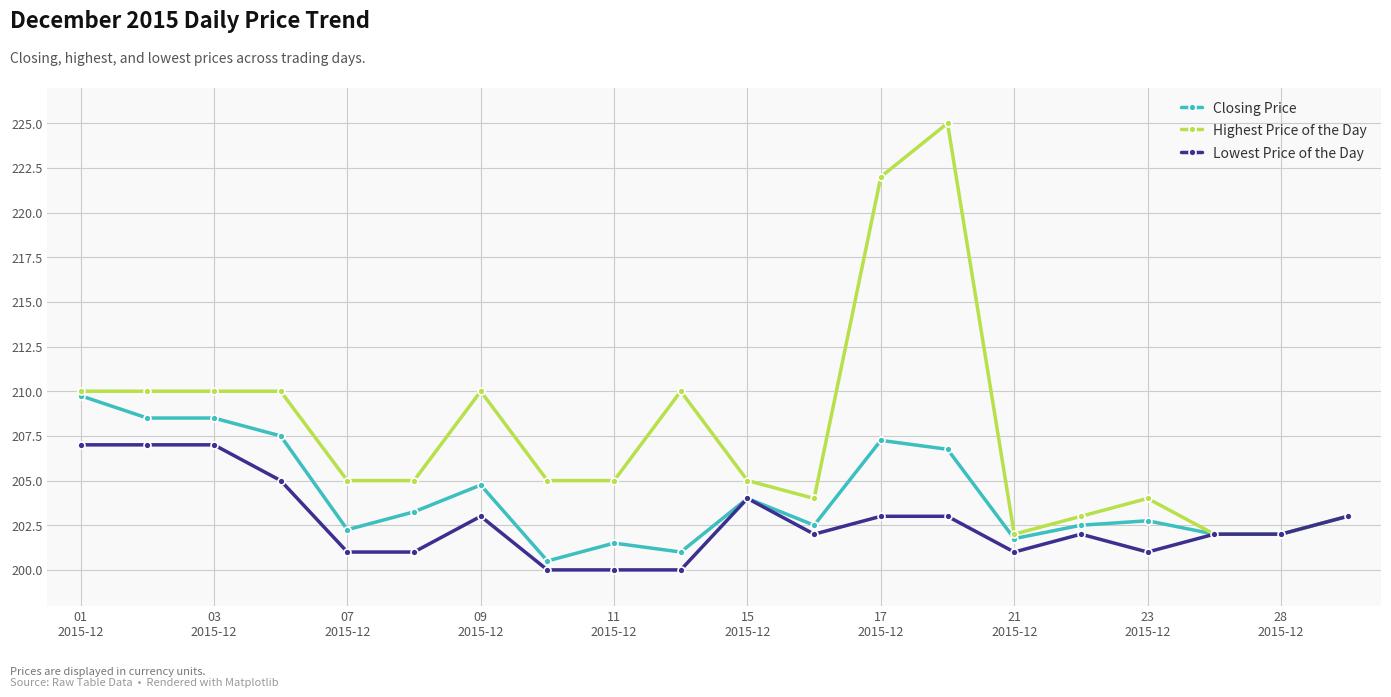

True or false: Highest Price of the Day has more than 0 points higher than both neighbors.

True